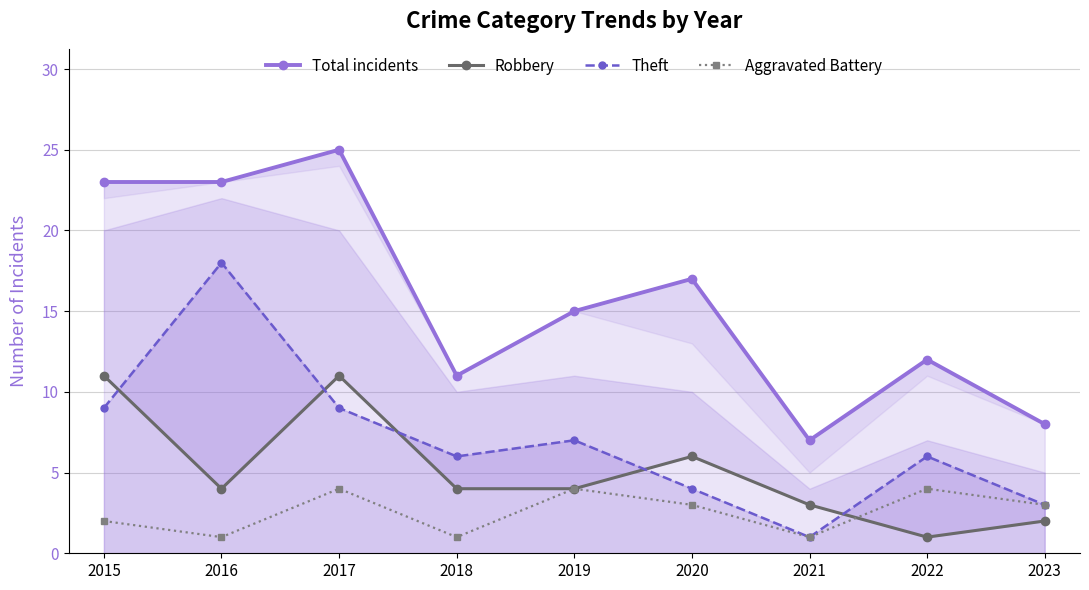

What is the difference between the Robbery values at 2023 and 2021?

1